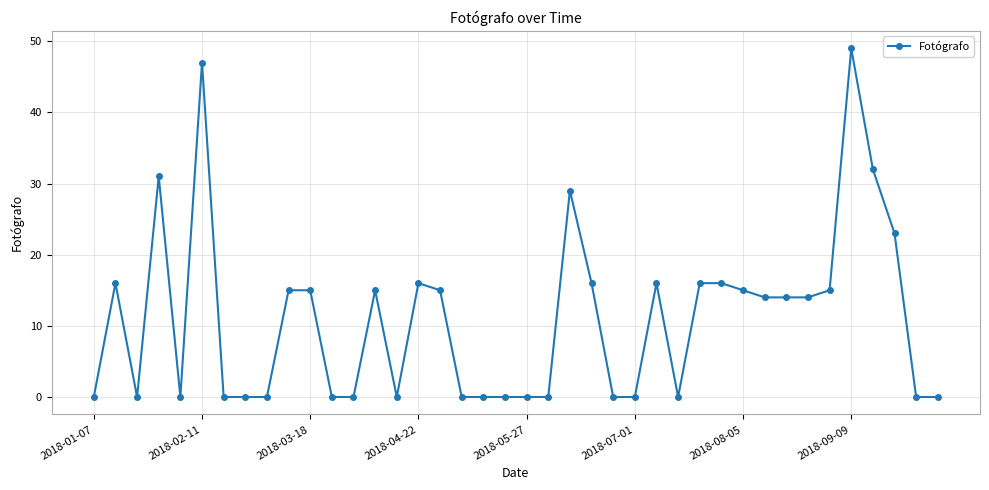

Reading left to right, transcribe all the data shown in this chart.

0	16	0	31	0	47	0	0	0	15	15	0	0	15	0	16	15	0	0	0	0	0	29	16	0	0	16	0	16	16	15	14	14	14	15	49	32	23	0	0